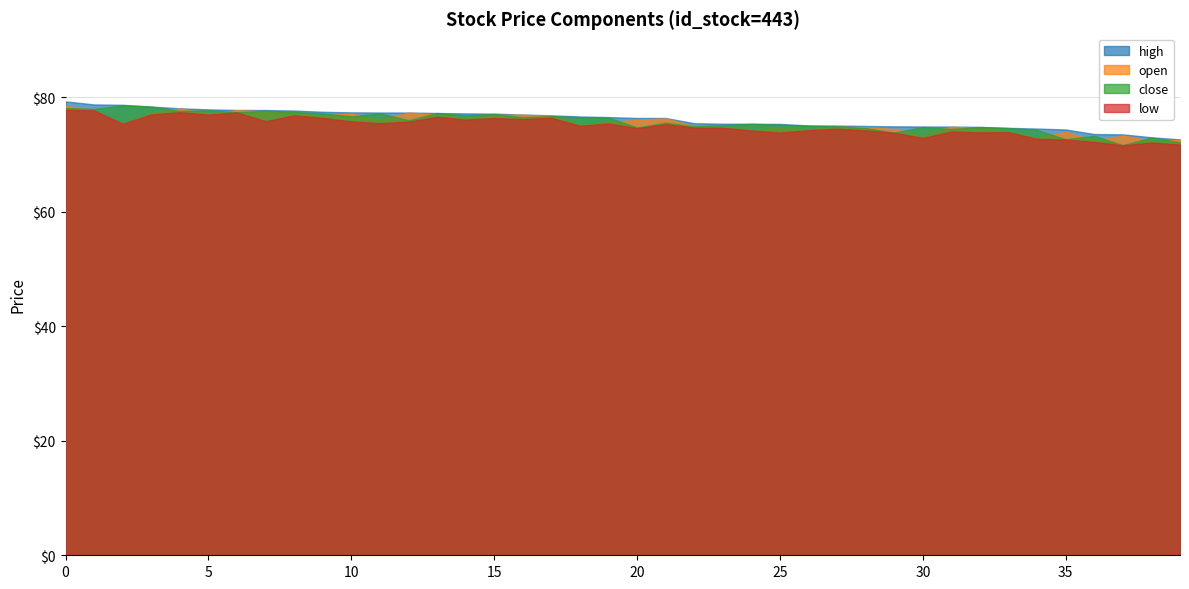

Rank the series at 1 from lowest to highest value.

low, open, close, high